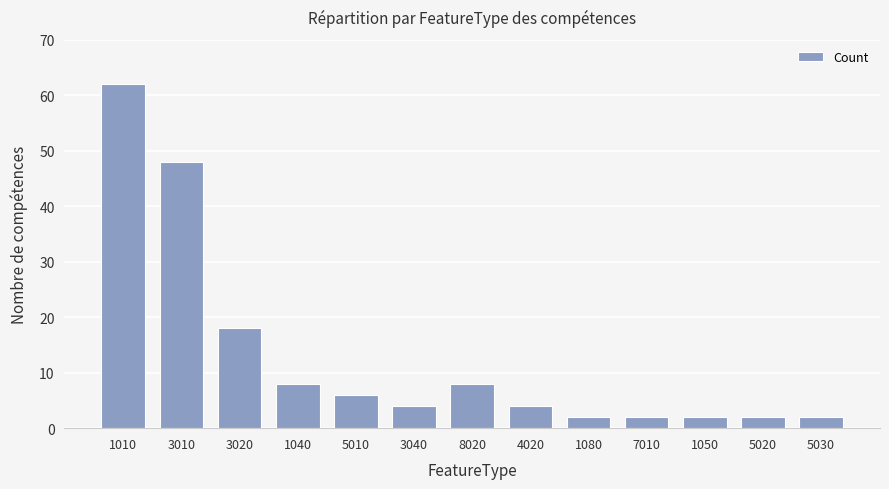

How many series are shown in this chart?

1